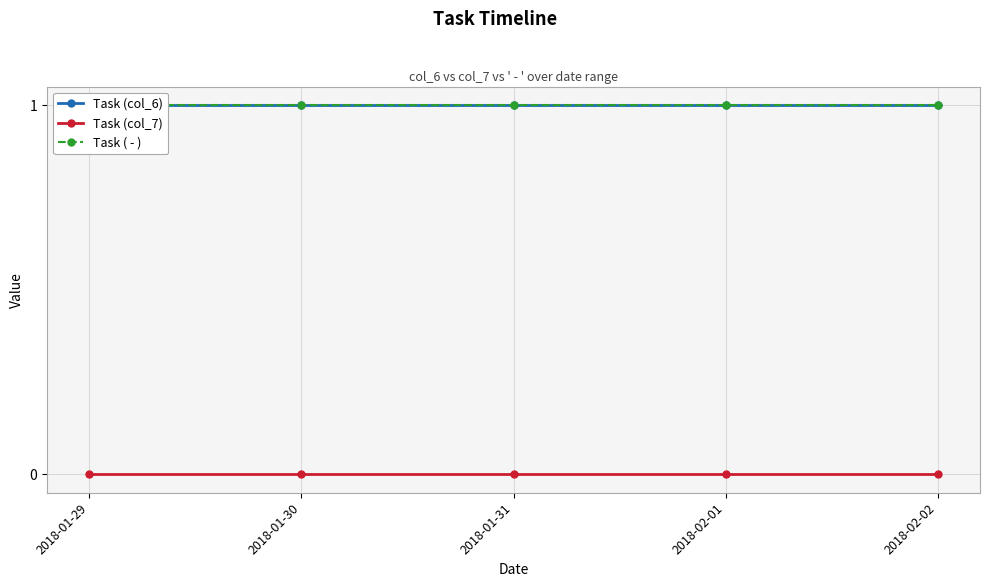

True or false: Task (col_6) and Task (col_7) intersect in this chart.

False